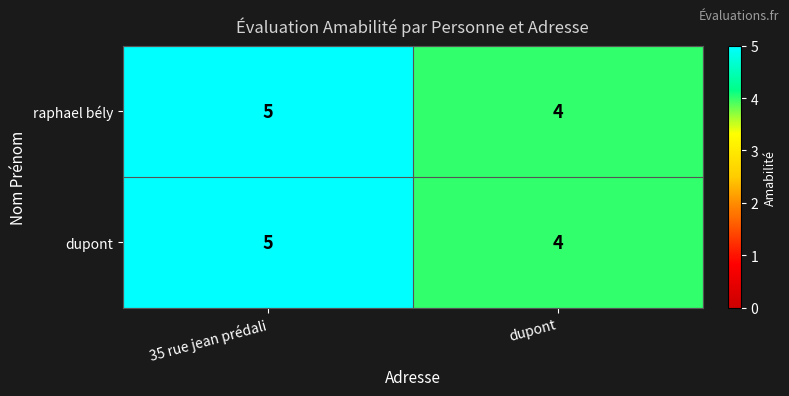

Is it true that raphael bély equals 5 at 35 rue jean prédali?

True